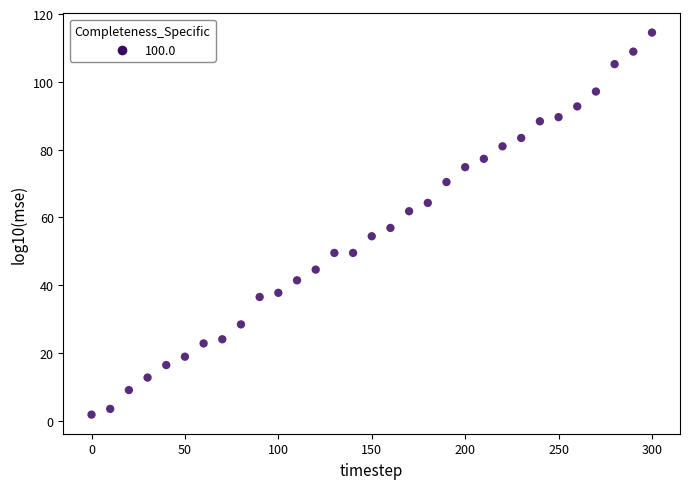

What is the range of Y values (max minus min)?

112.7